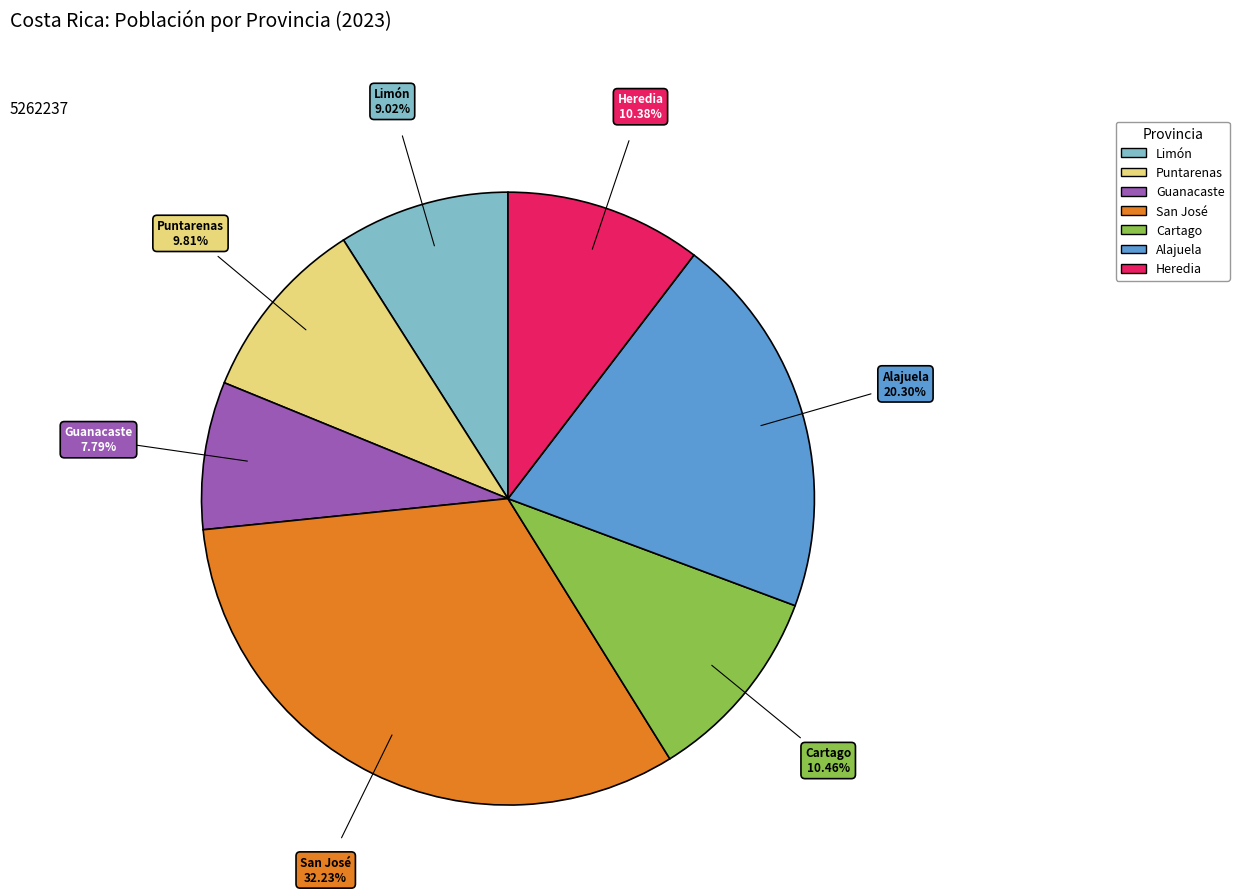

Between Cartago and Guanacaste, which is larger?

Cartago